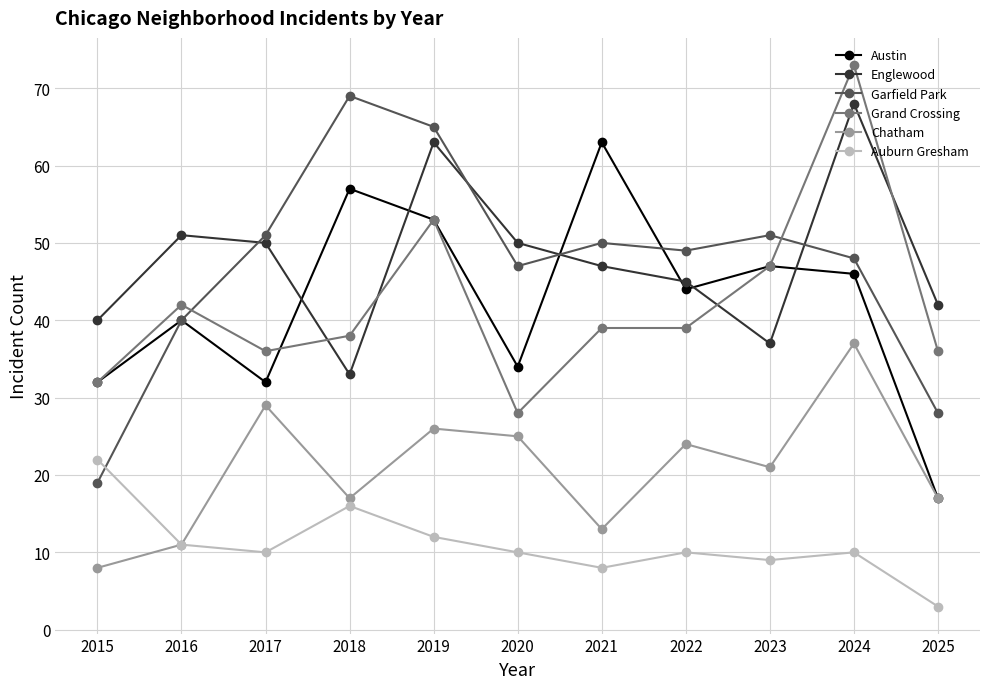

At how many categories does at least one series exceed 71?

1